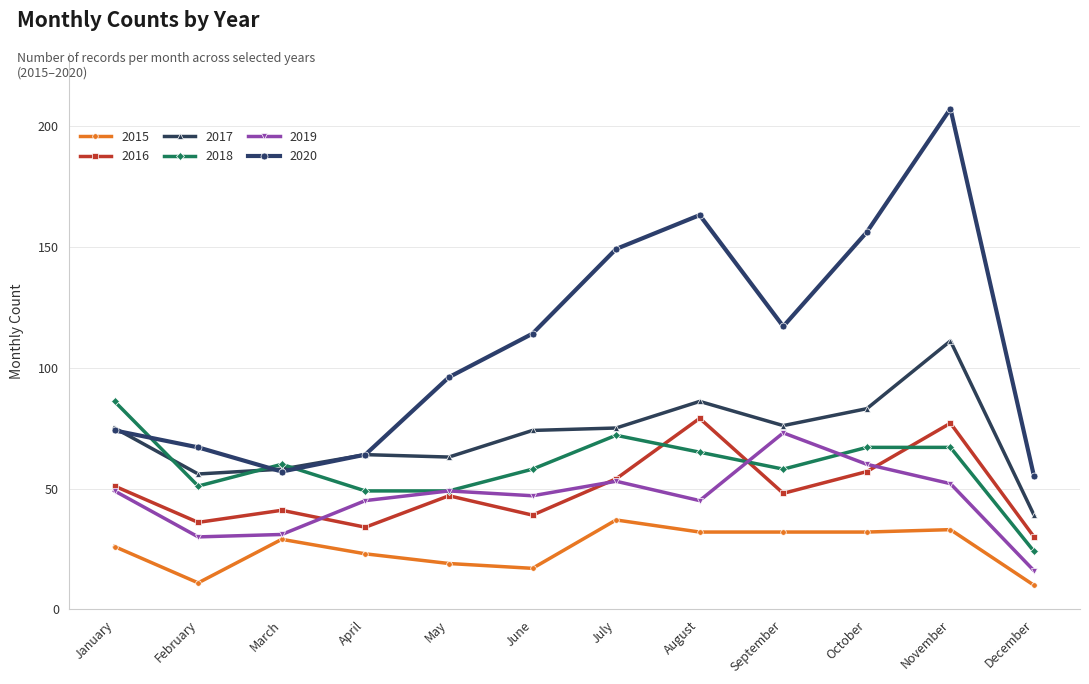

What is the minimum value for 2019?

16